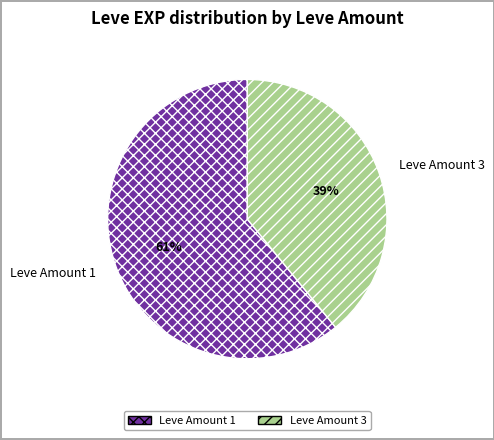

To the nearest percent, what is the average slice percentage?

50%